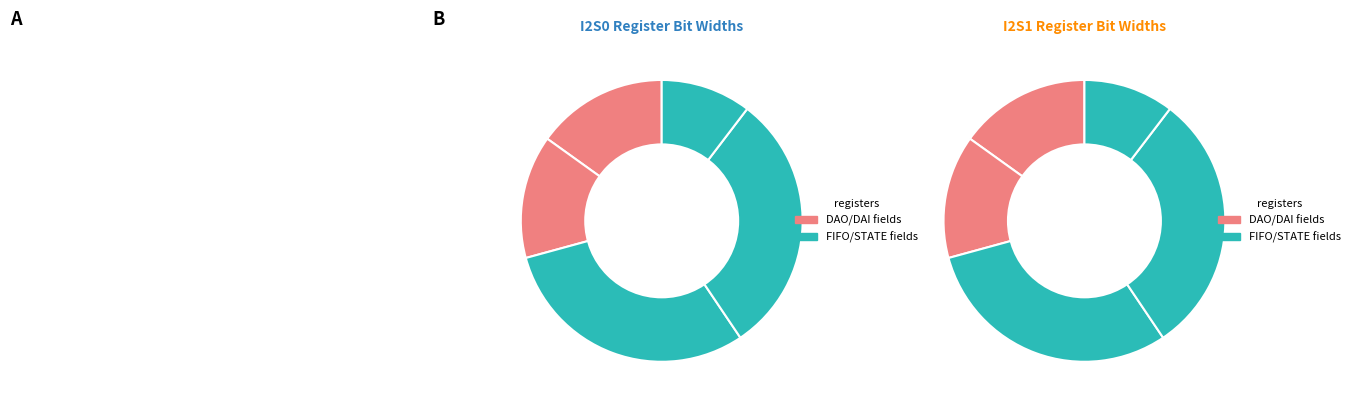

Is there a majority slice in this chart?

No